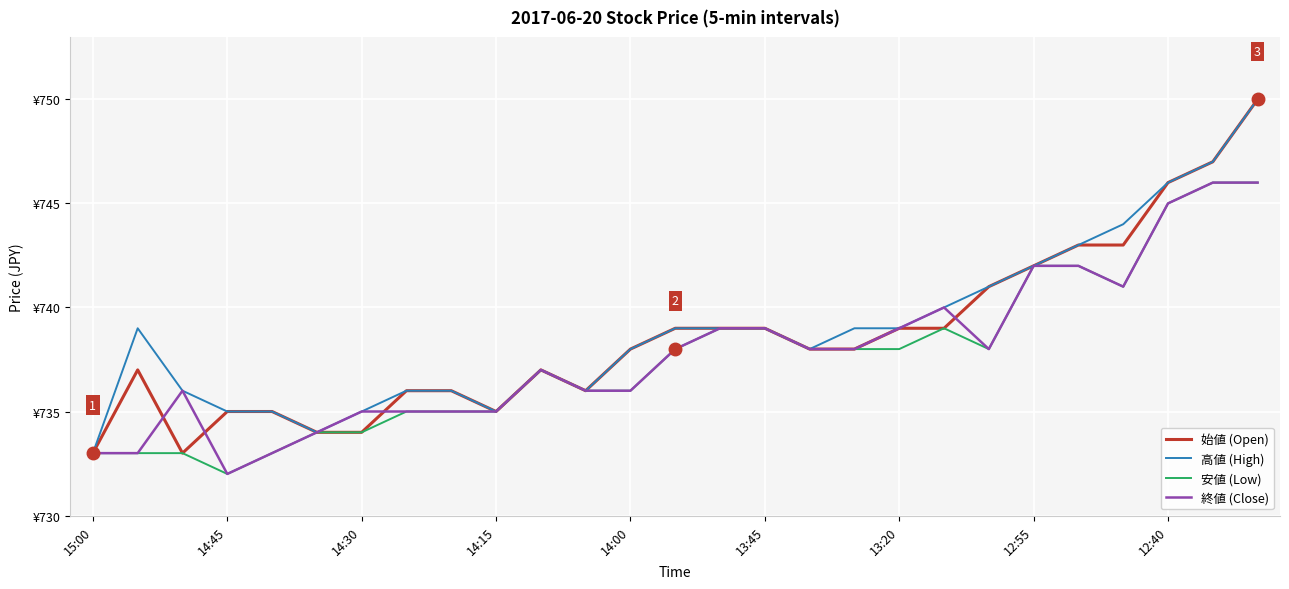

What are all the series names shown in the legend?

始値 (Open), 高値 (High), 安値 (Low), 終値 (Close)